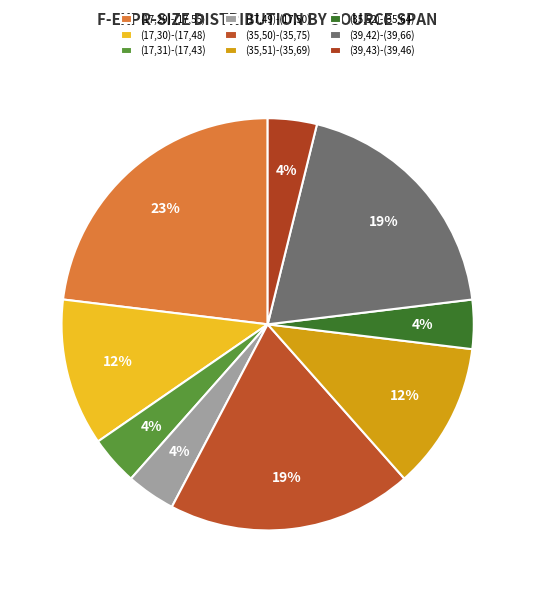

Rank the categories by value from highest to lowest.

(17,29)-(17,55), (35,50)-(35,75), (39,42)-(39,66), (17,30)-(17,48), (35,51)-(35,69), (17,31)-(17,43), (17,49)-(17,50), (35,52)-(35,64), (39,43)-(39,46)